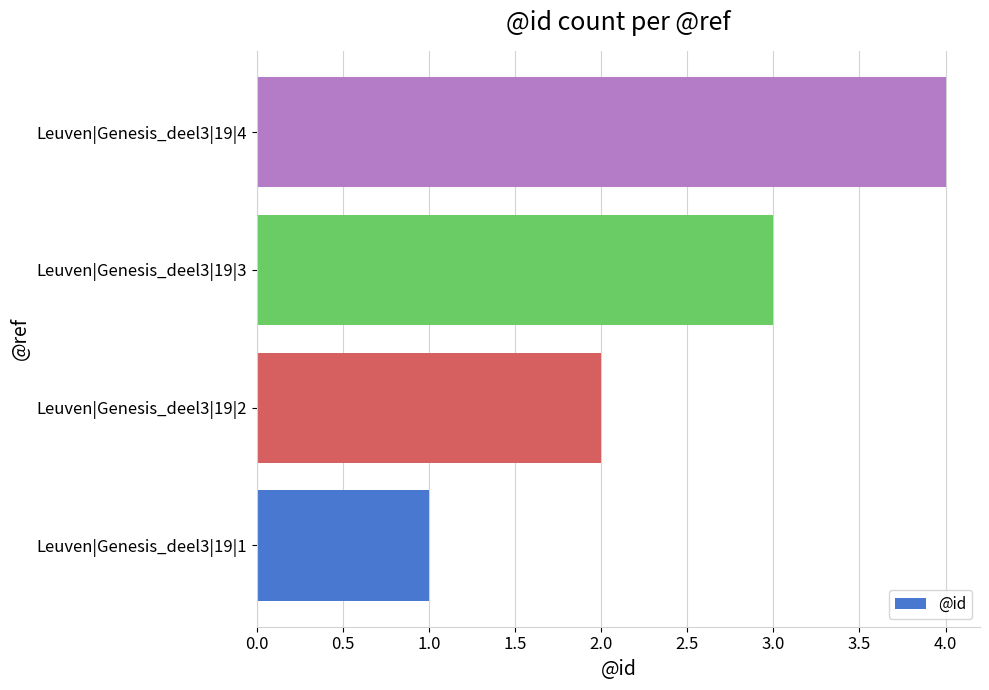

The chart shows a value of 2 at Leuven|Genesis_deel3|19|2. True or false?

True